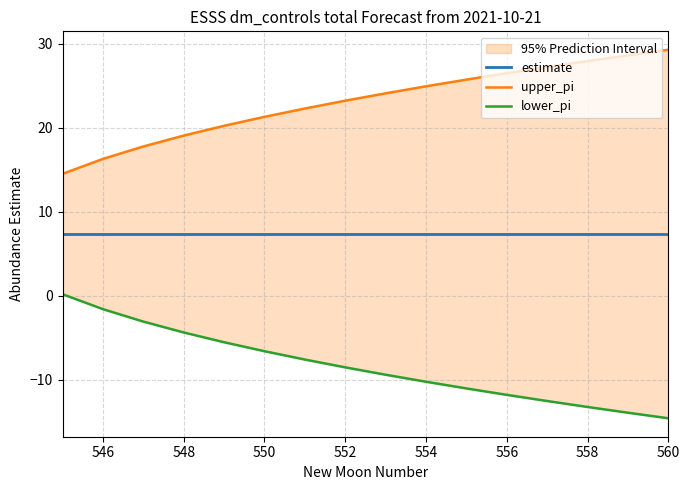

List the series in order of their peak value, lowest first.

lower_pi, estimate, upper_pi